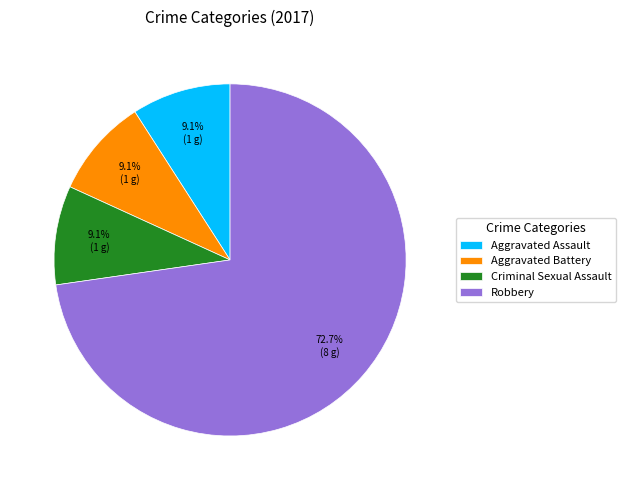

To the nearest percent, what is the difference between the Criminal Sexual Assault and Robbery slice percentages?

64%